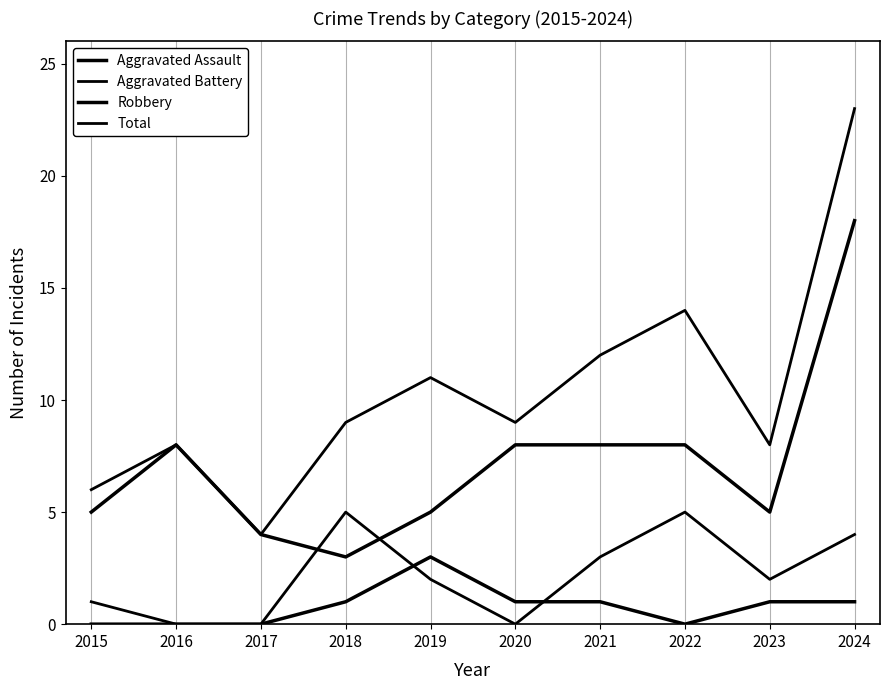

True or false: Aggravated Battery and Total cross at least once.

False